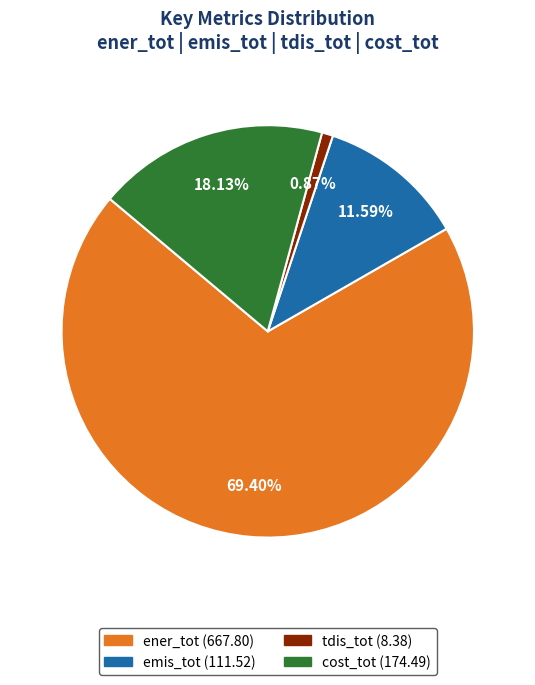

Combined, do ener_tot and cost_tot account for over 50%?

Yes